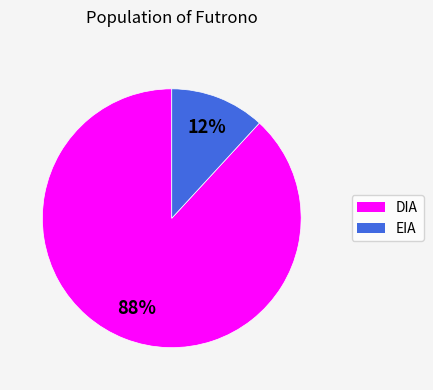

Rank the categories by value from highest to lowest.

DIA, EIA